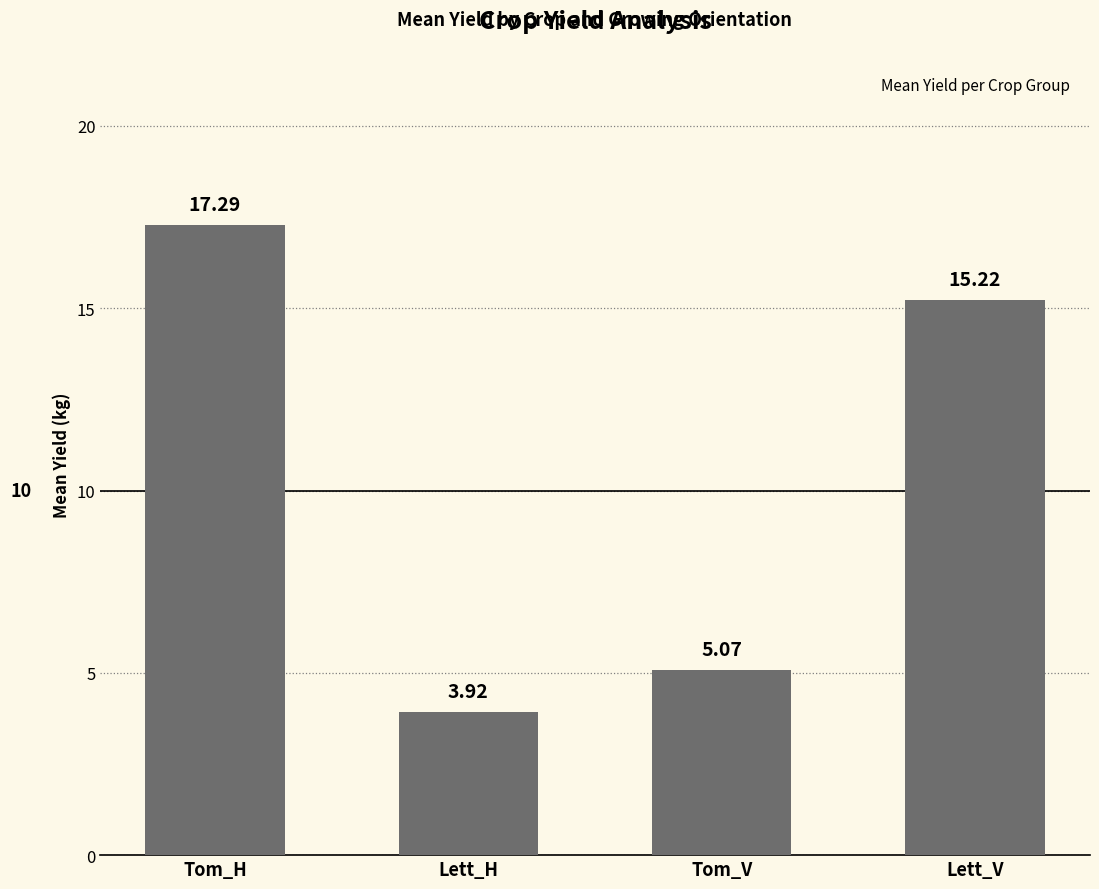

Which has a higher value, Lett_V or Tom_H?

Tom_H